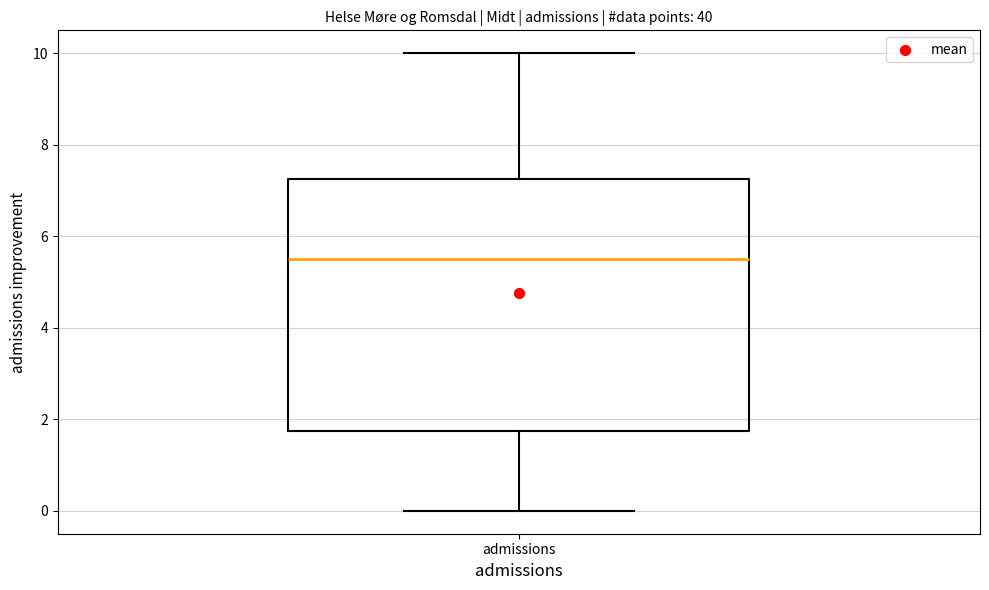

Where does the upper whisker of the box for admissions end on the y-axis? The values are not printed on the chart, so give them approximately, as read against the axis.

10.0